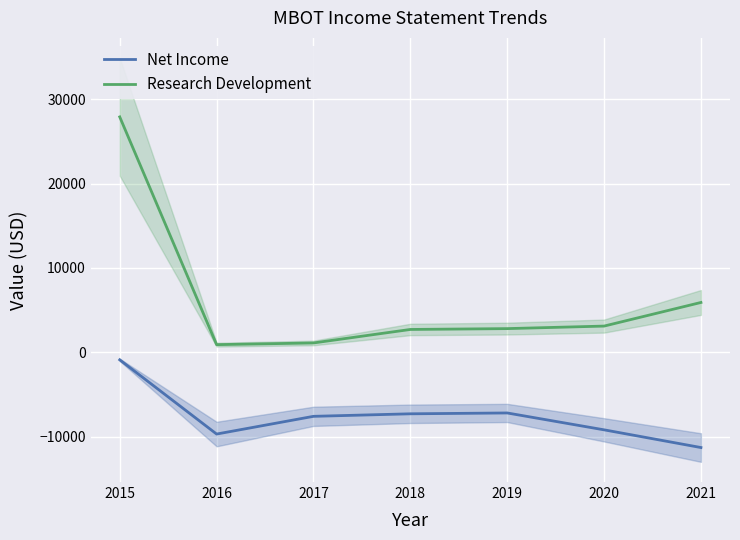

The value of Research Development at 2019 is 2800. True or false?

True